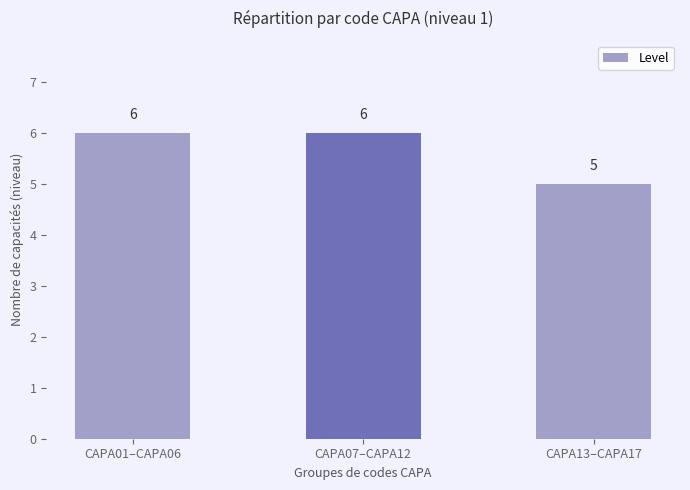

True or false: the data shows 5 at CAPA13–CAPA17.

True